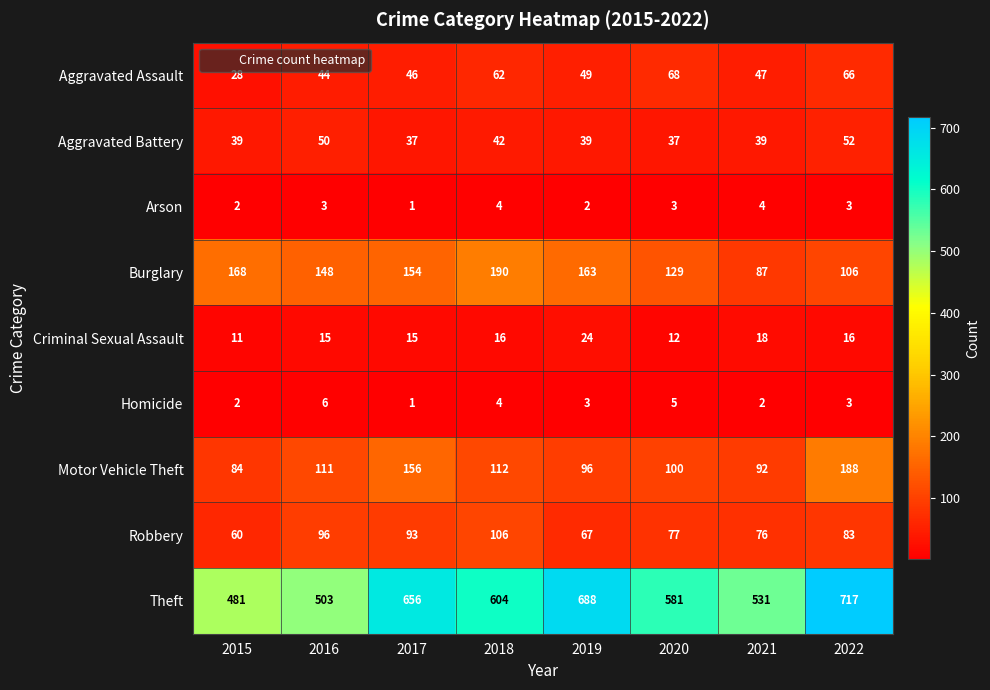

What is the greatest value displayed?

717